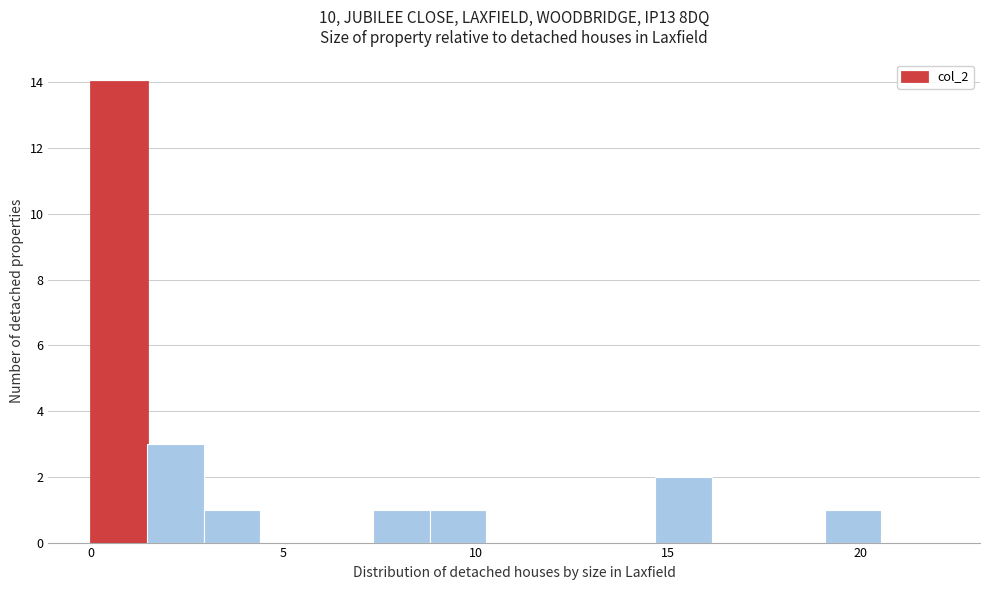

Around what value on the x-axis is the tallest bar? Give the approximate position of its centre, as read against the axis.

0.5